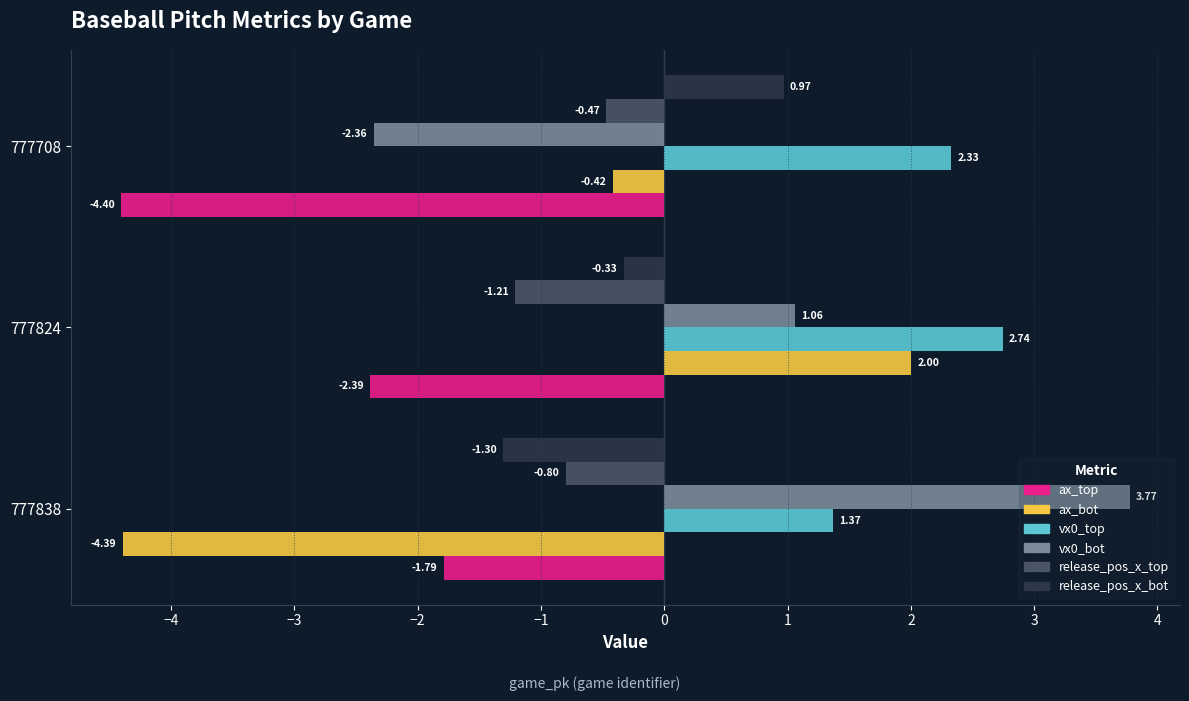

Rank the series at 777824 from highest to lowest value.

vx0_top, ax_bot, vx0_bot, release_pos_x_bot, release_pos_x_top, ax_top